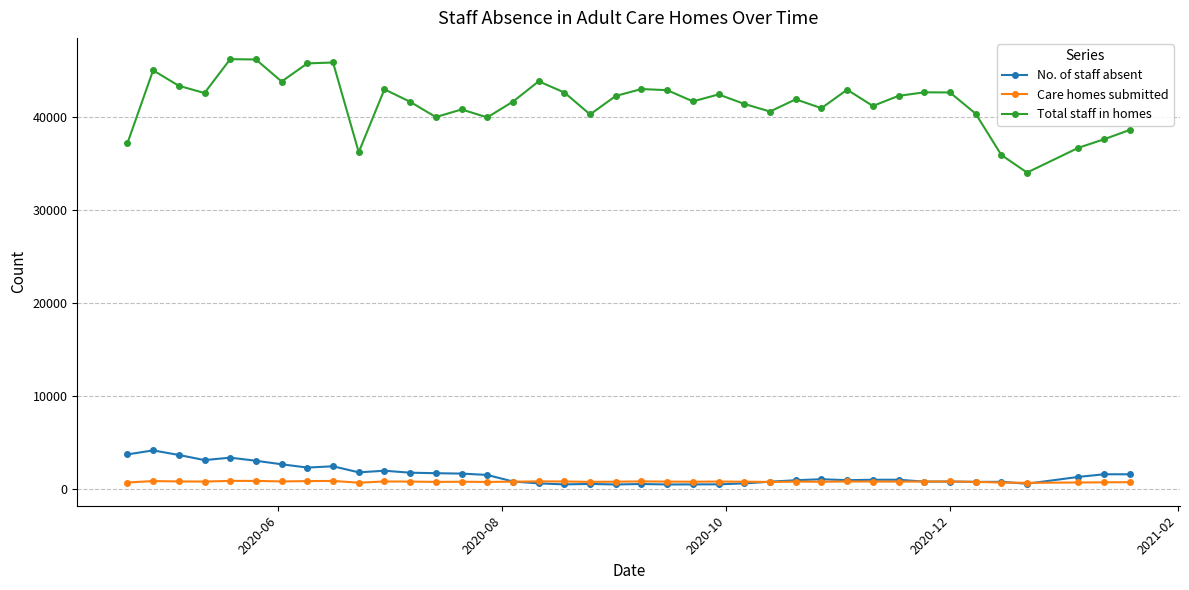

What is the difference between the maximum and minimum values in the Care homes submitted series?

210